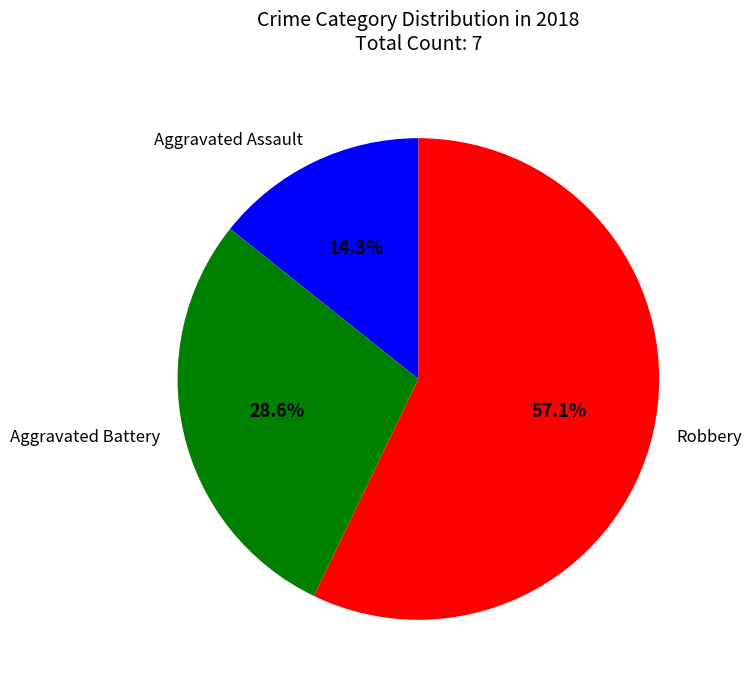

Count the number of slices in the pie.

3